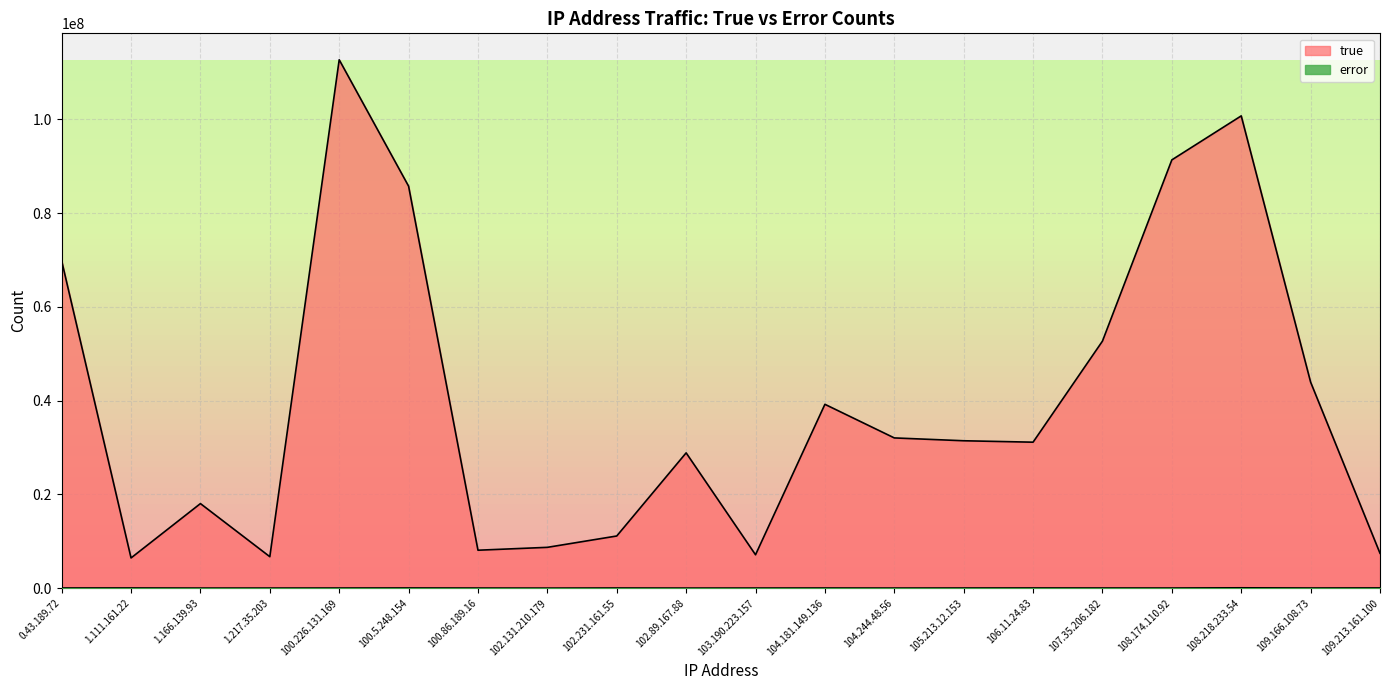

List the labels in order of true value, largest first.

100.226.131.169, 108.218.233.54, 108.174.110.92, 100.5.248.154, 0.43.189.72, 107.35.206.182, 109.166.108.73, 104.181.149.136, 104.244.48.56, 105.213.12.153, 106.11.24.83, 102.89.167.88, 1.166.139.93, 102.231.161.55, 102.131.210.179, 100.86.189.16, 109.213.161.100, 103.190.223.157, 1.217.35.203, 1.111.161.22